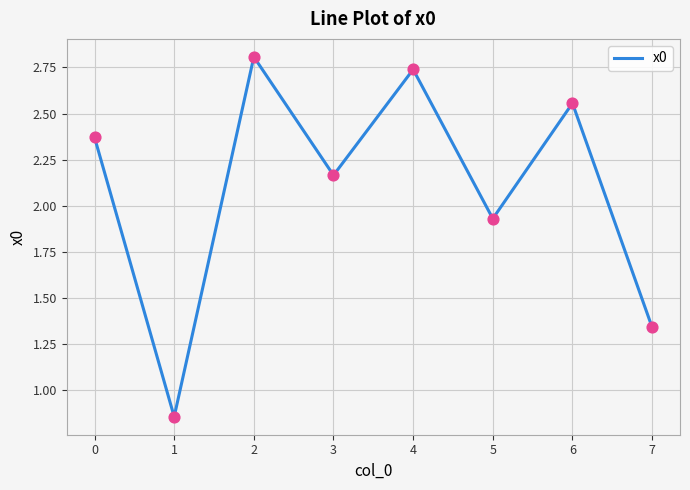

What is the change in value from 0 to 1?

-1.5